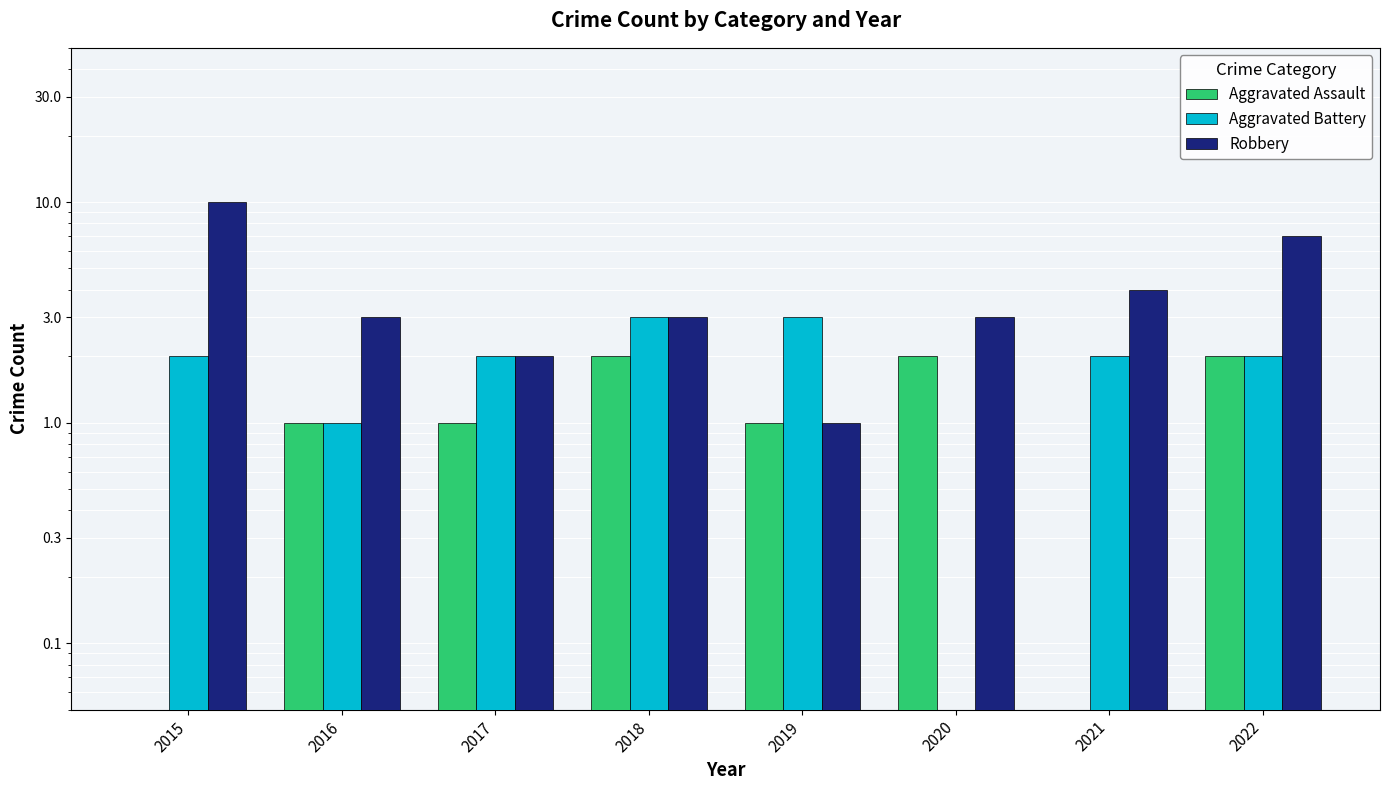

Count the number of data series in this chart.

3